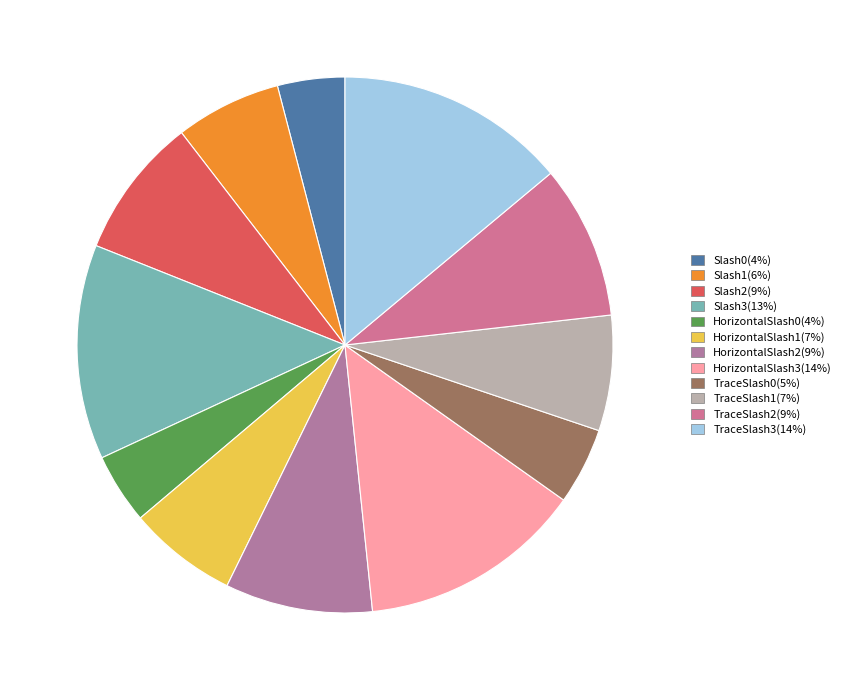

Combined, do TraceSlash2 and Slash0 account for over 50%?

No